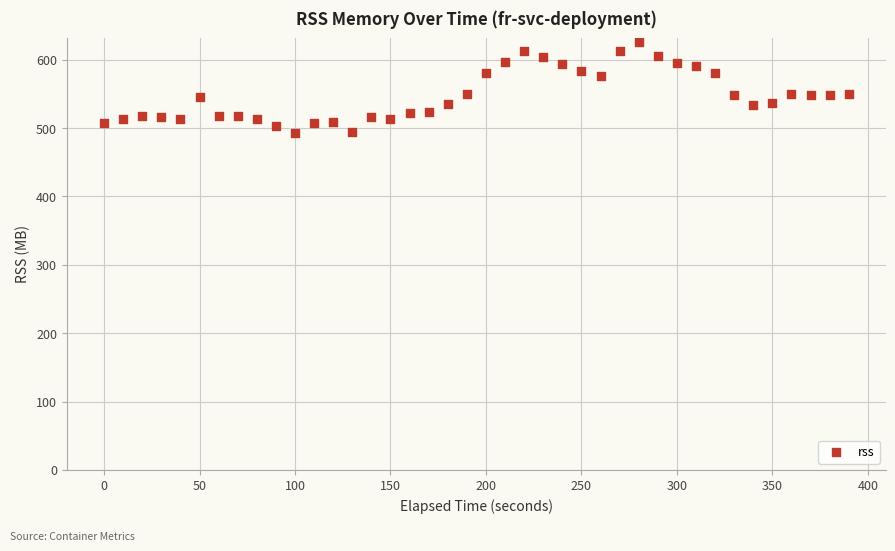

What is the range of Y values (max minus min)?

132.9